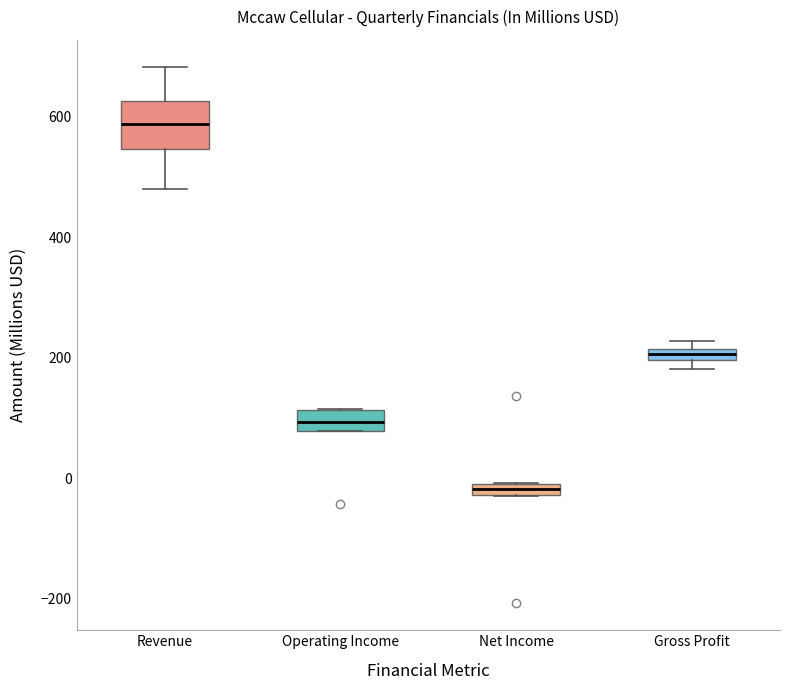

Where is the upper edge of the box for Revenue on the y-axis? The values are not printed on the chart, so give them approximately, as read against the axis.

620